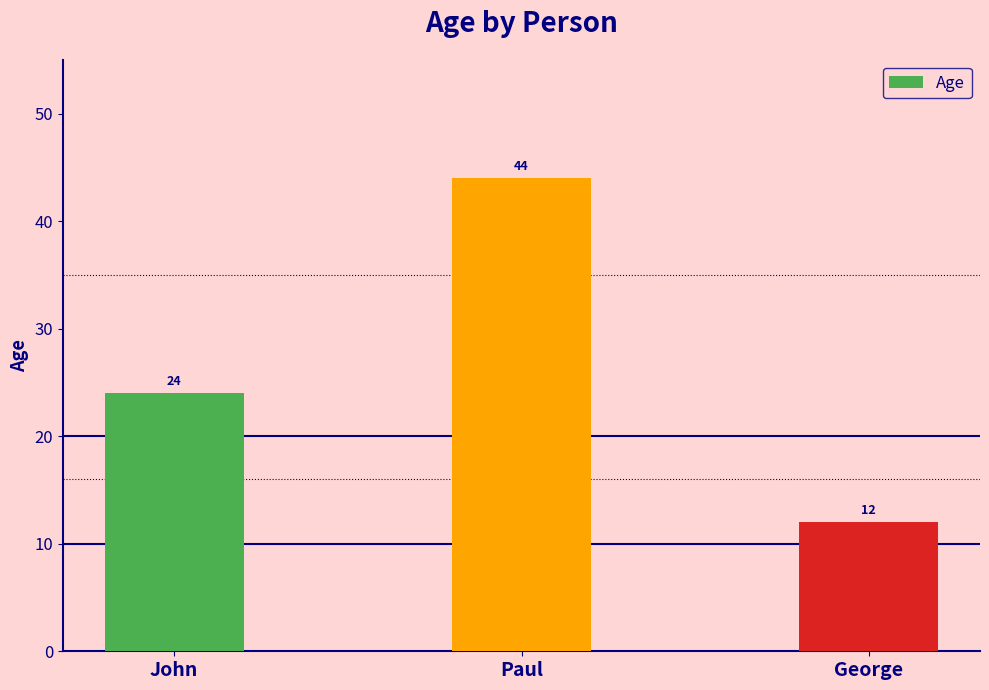

Reading left to right, extract all data points from this chart.

24	44	12